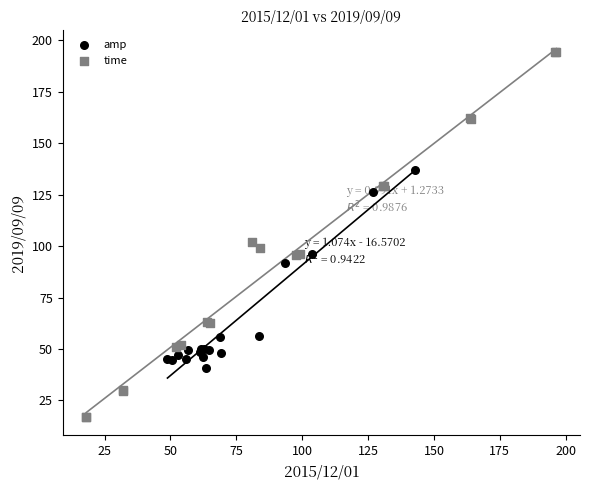

Which series has the widest spread of Y values?

time